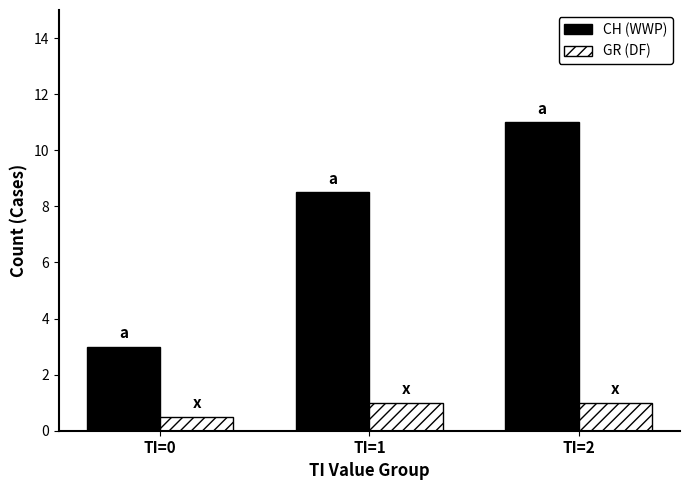

What are all the series names shown in the legend?

CH (WWP), GR (DF)